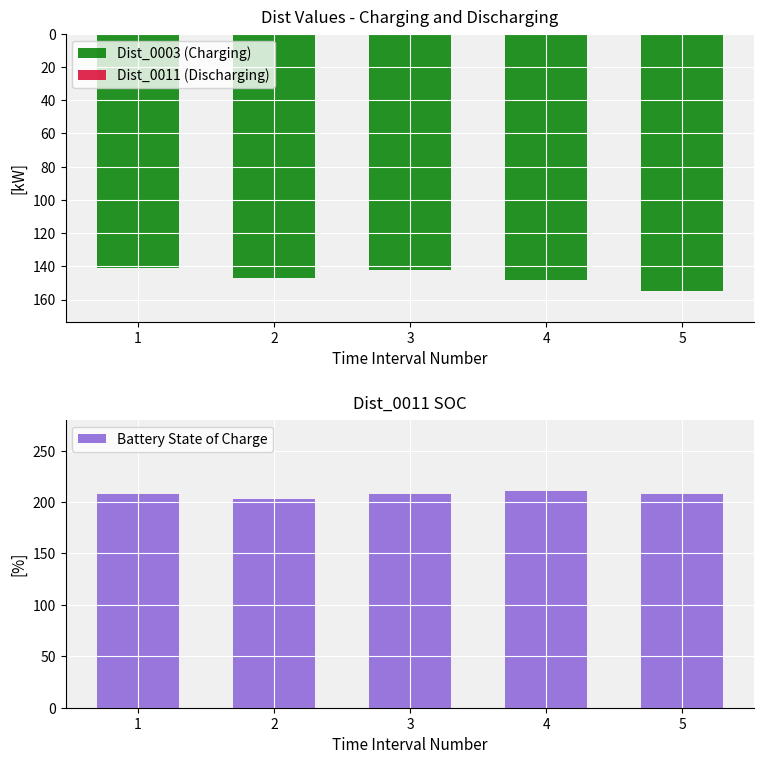

Reading left to right, list all the values displayed in this chart.

Dist_0003 (Charging): 1=141	2=147	3=142	4=148	5=155
Dist_0011 (Discharging): 1=-208	2=-203	3=-208	4=-211	5=-208
Battery State of Charge: 1=208	2=203	3=208	4=211	5=208